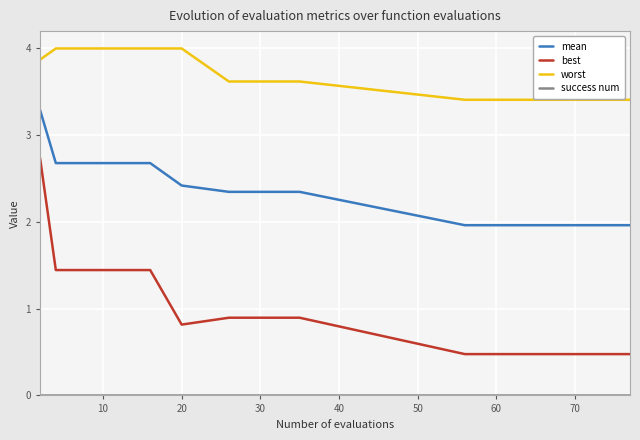

Which series has the widest spread of values?

best